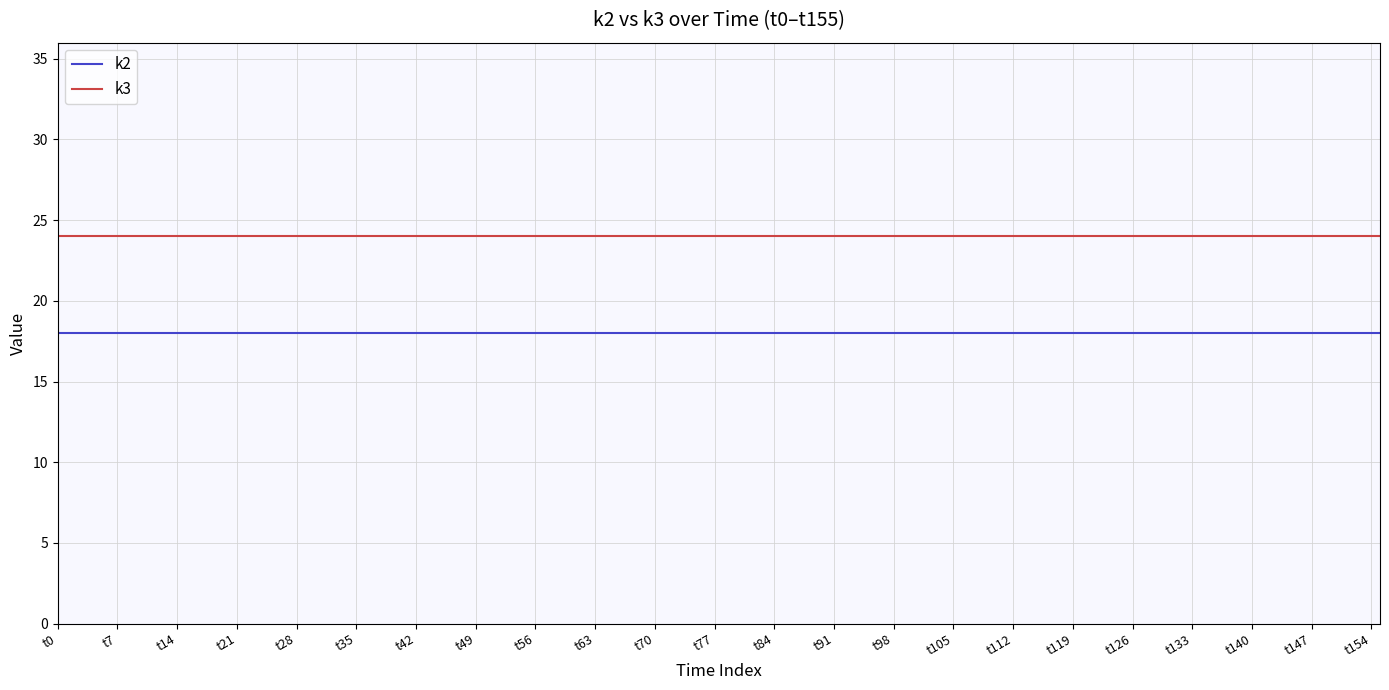

How many lines are shown in the chart?

2